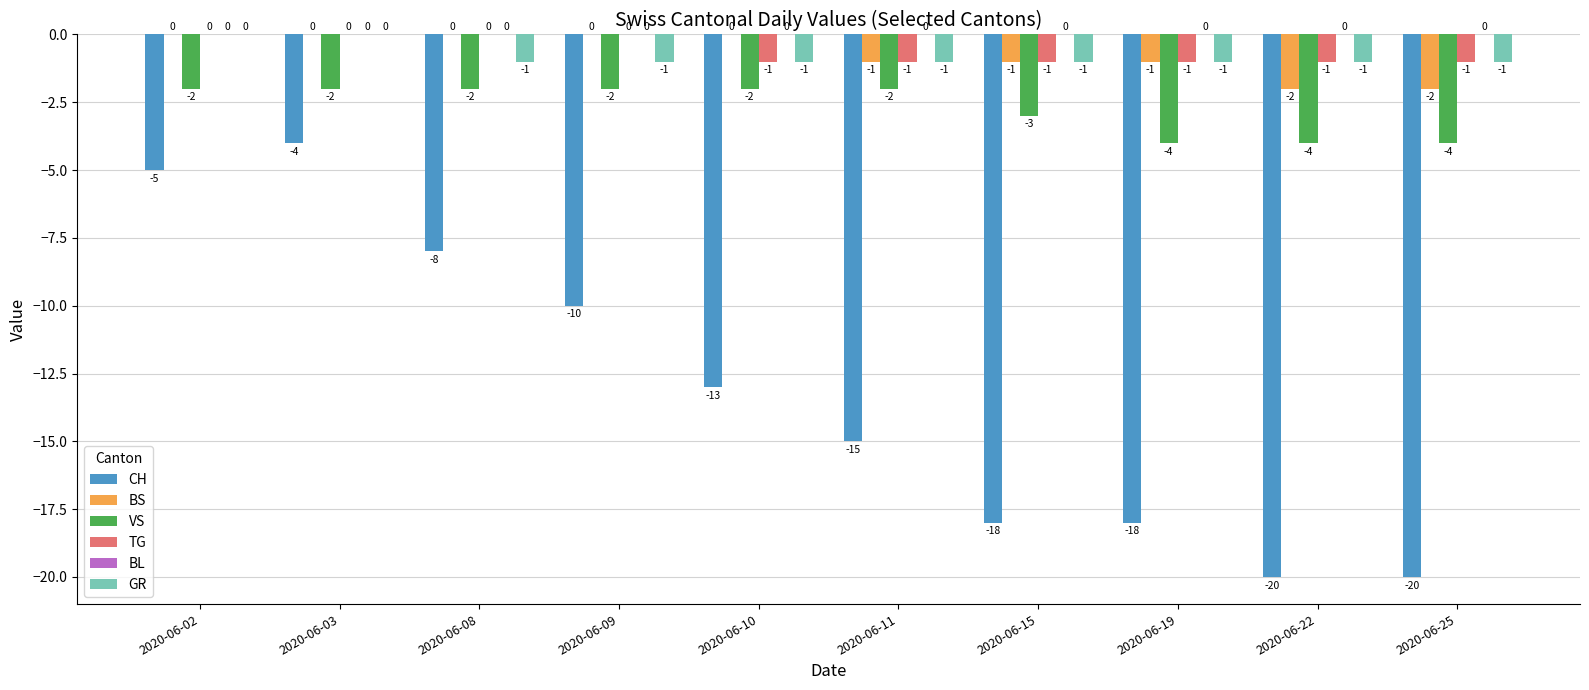

Does the chart contain stacked bars?

No